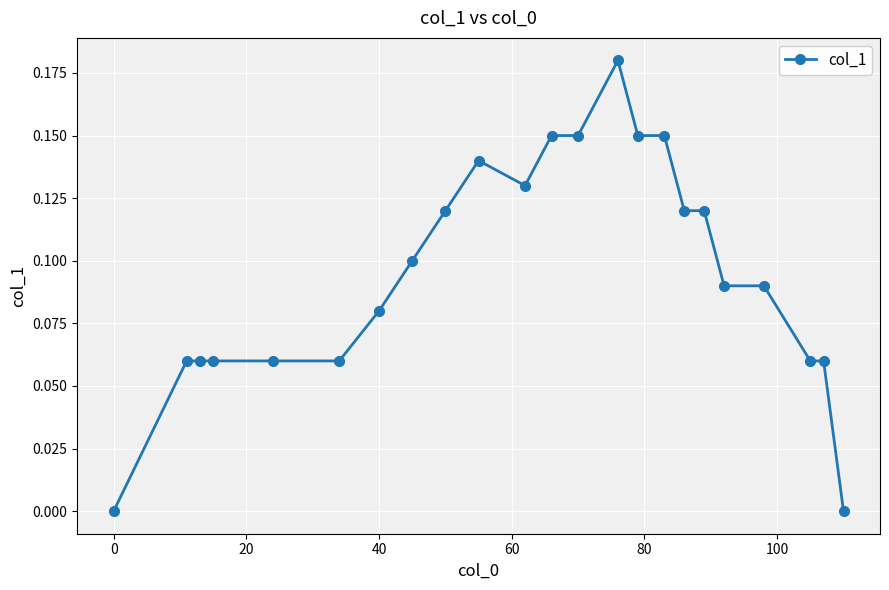

What is the value of the 12th point from the left?

0.1